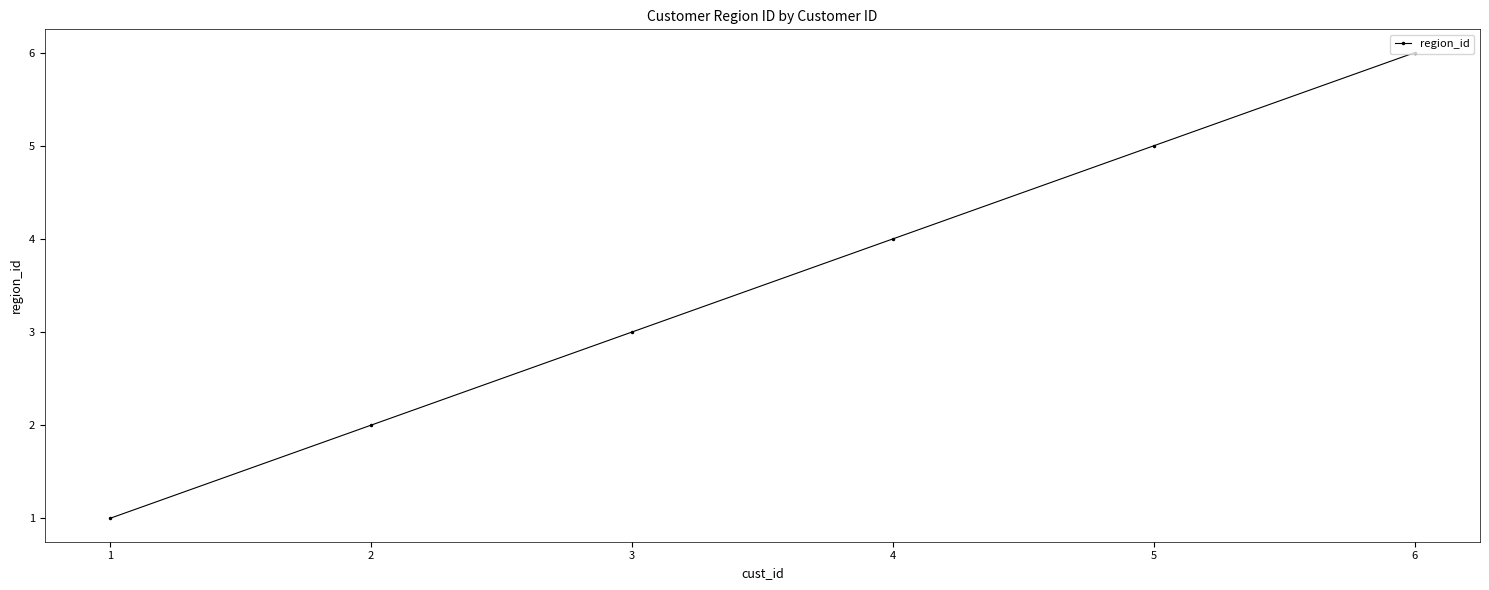

What is the change in value from 4 to 6?

+2